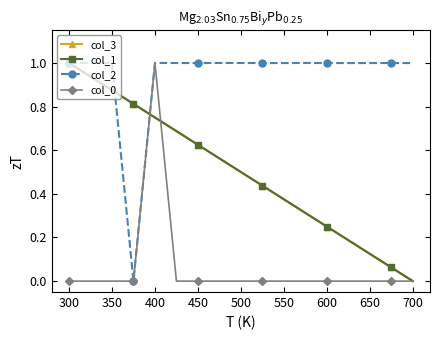

True or false: col_1 has more than 0 points higher than both neighbors.

False